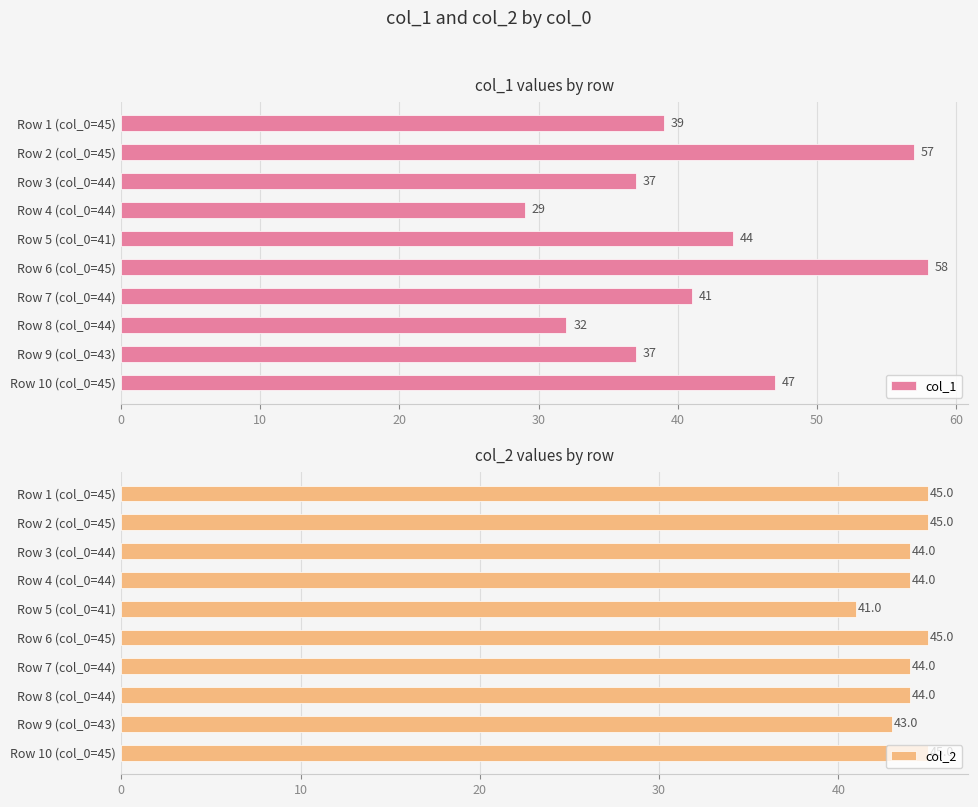

What is the sum of the col_1 values at Row 8 (col_0=44) and Row 3 (col_0=44)?

69